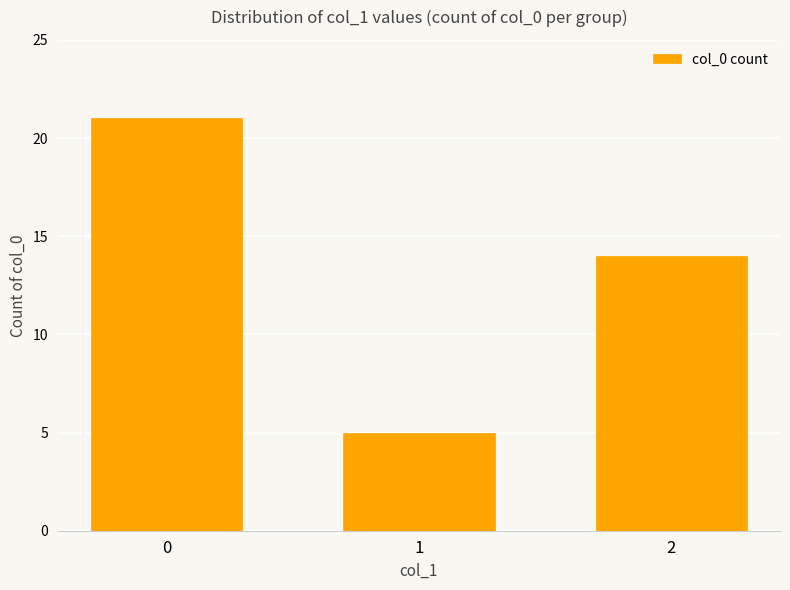

Count the number of categories in the chart.

3